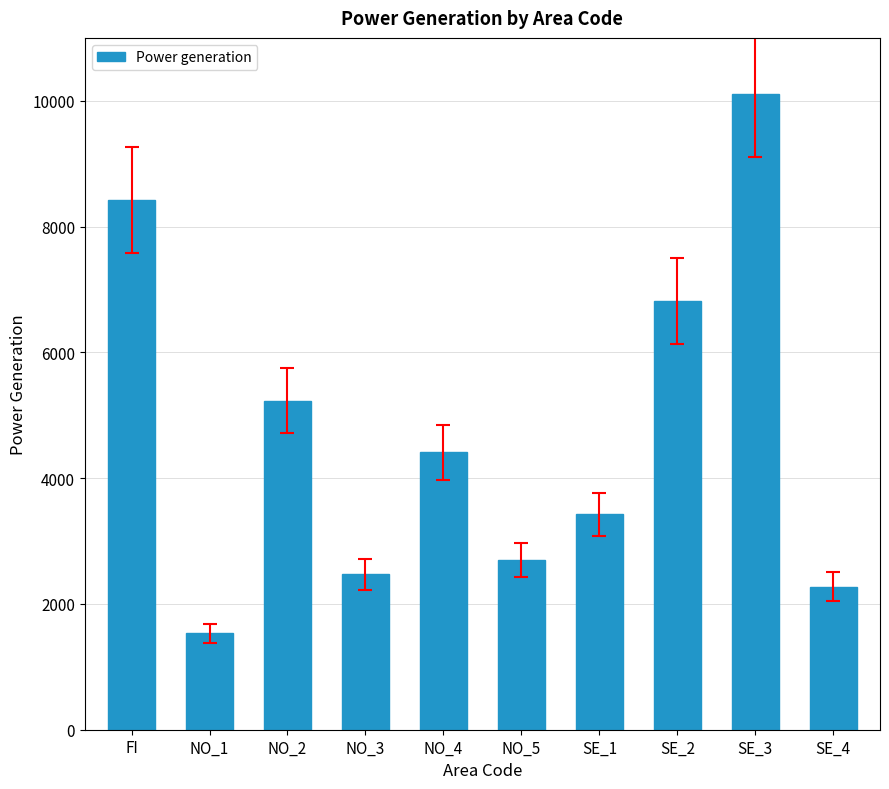

Between SE_1 and NO_3, which is larger?

SE_1